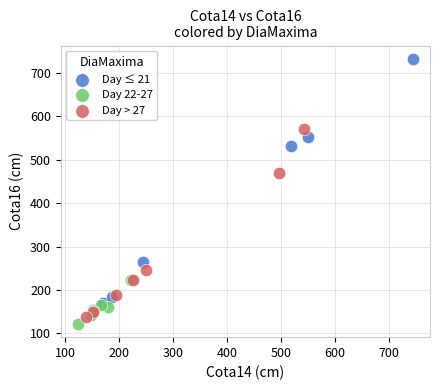

Which series reaches the maximum Y coordinate?

Day ≤ 21